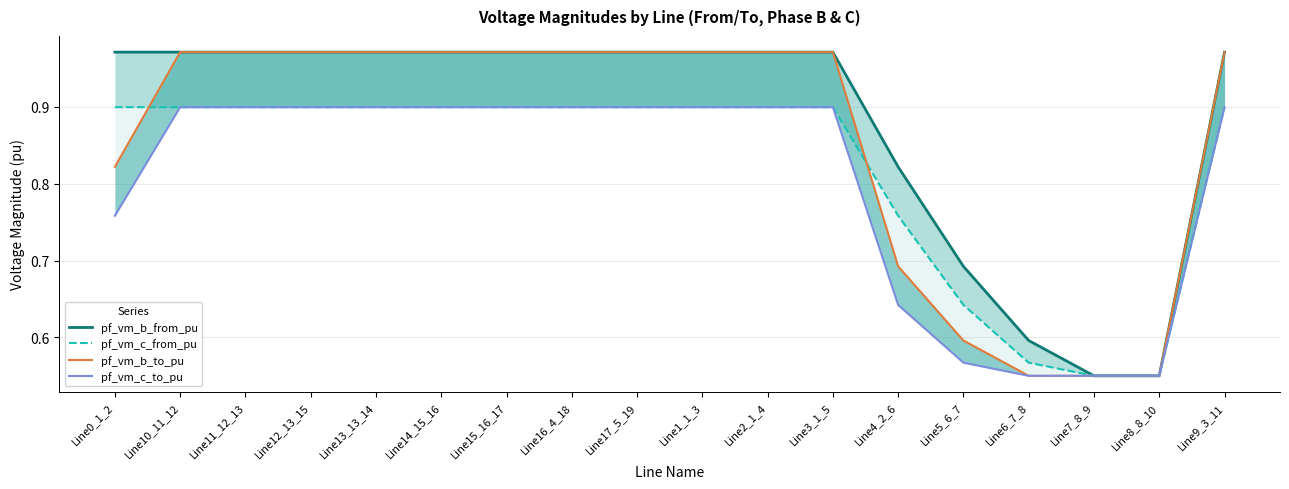

In pf_vm_b_from_pu, how many points are lower than both neighbors (excluding endpoints)?

1